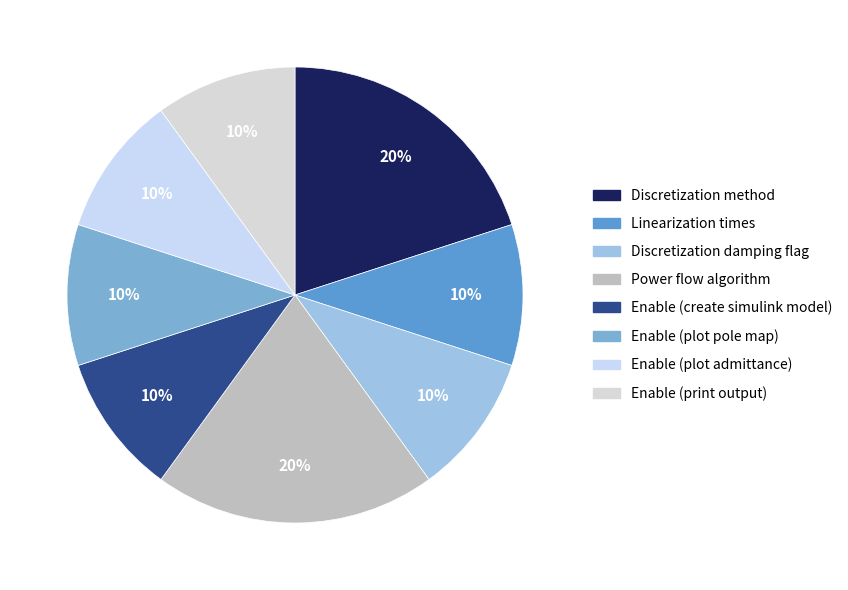

To the nearest percent, what percentage of the pie is Discretization damping flag?

10%